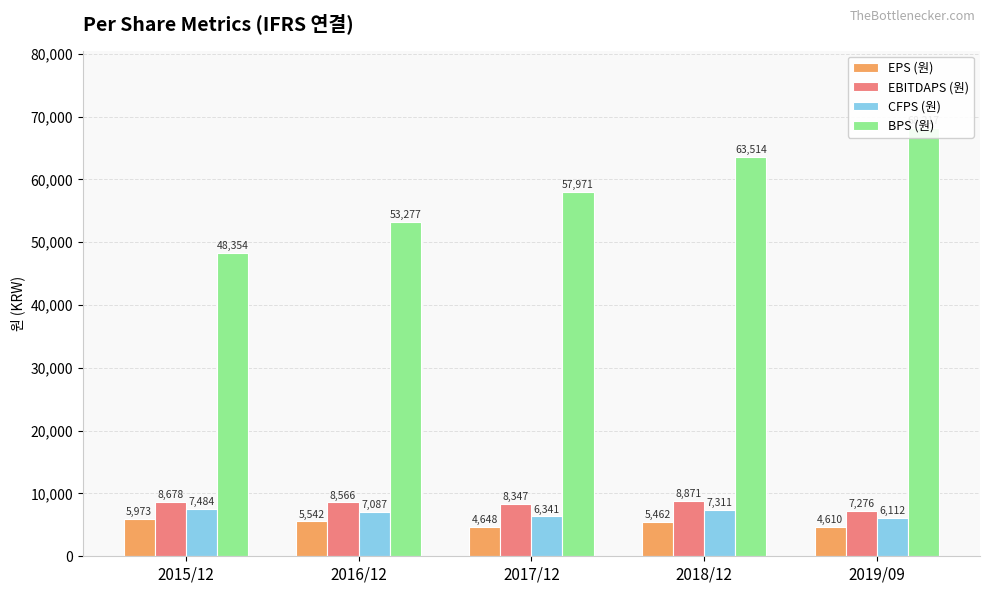

What is the difference between the EPS (원) values at 2019/09 and 2016/12?

932